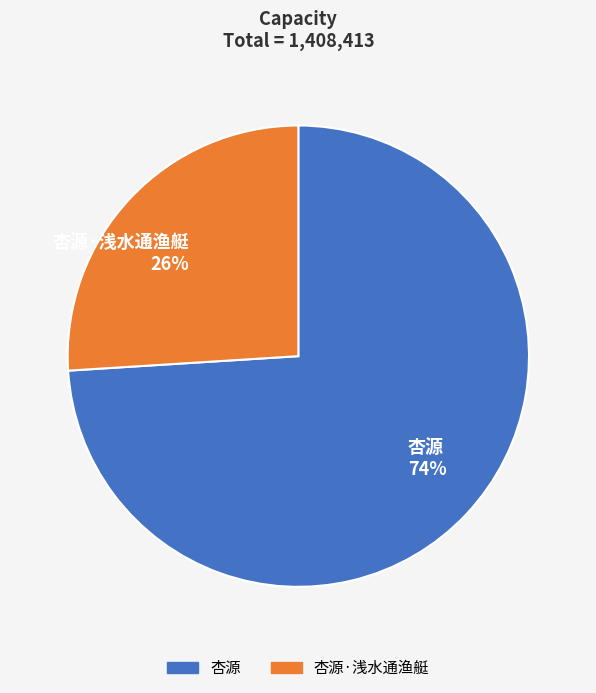

To the nearest percent, what portion does 杏源 represent?

74%